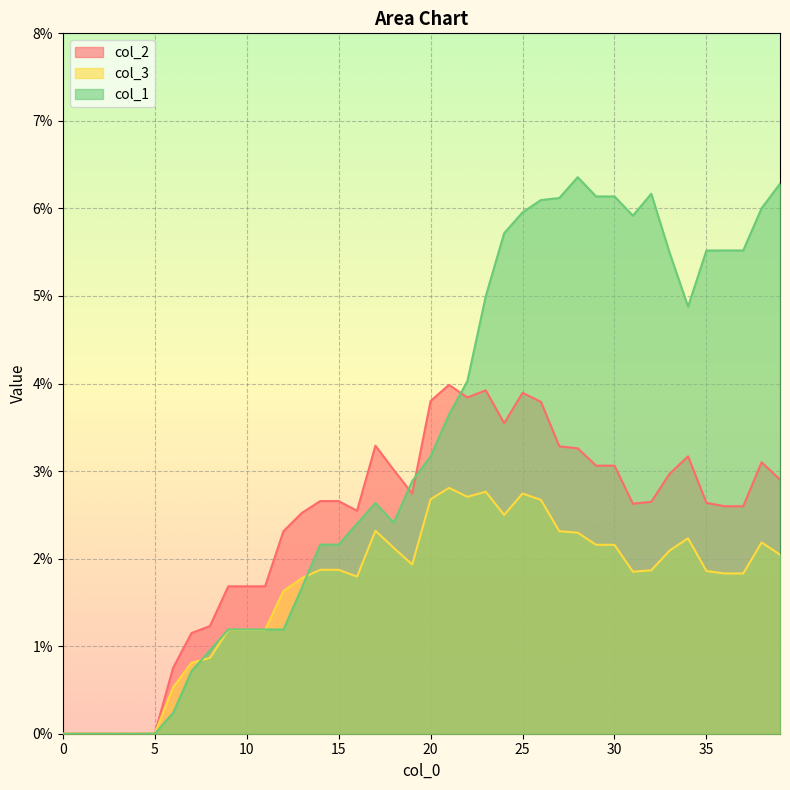

Does the chart display data point markers on the line(s)?

No